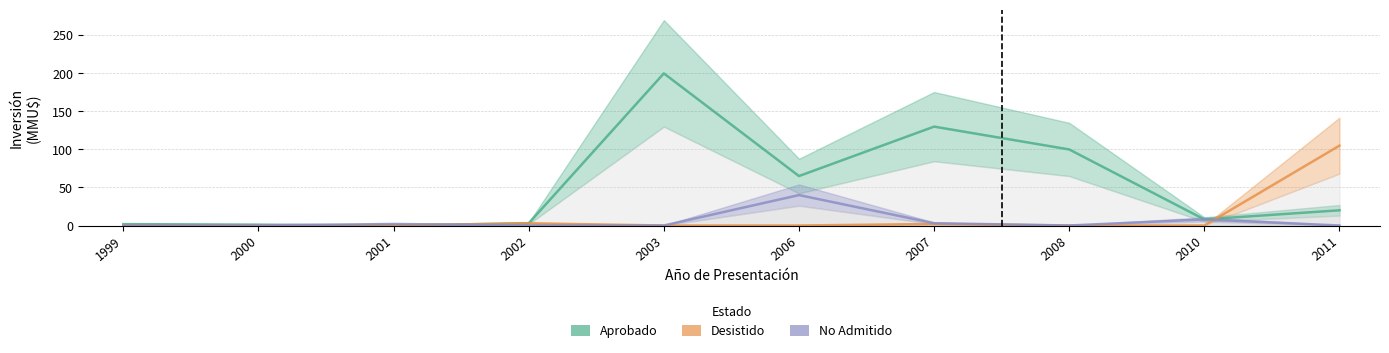

What is the value of the Aprobado point at the 7th from the left?

130.0